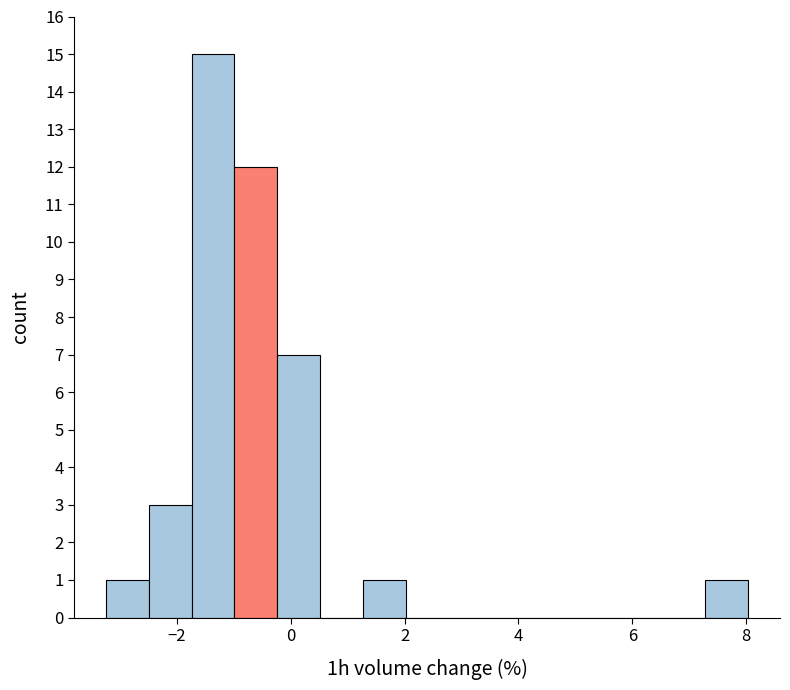

Read against the x-axis, roughly where is the centre of the tallest bar?

-1.4